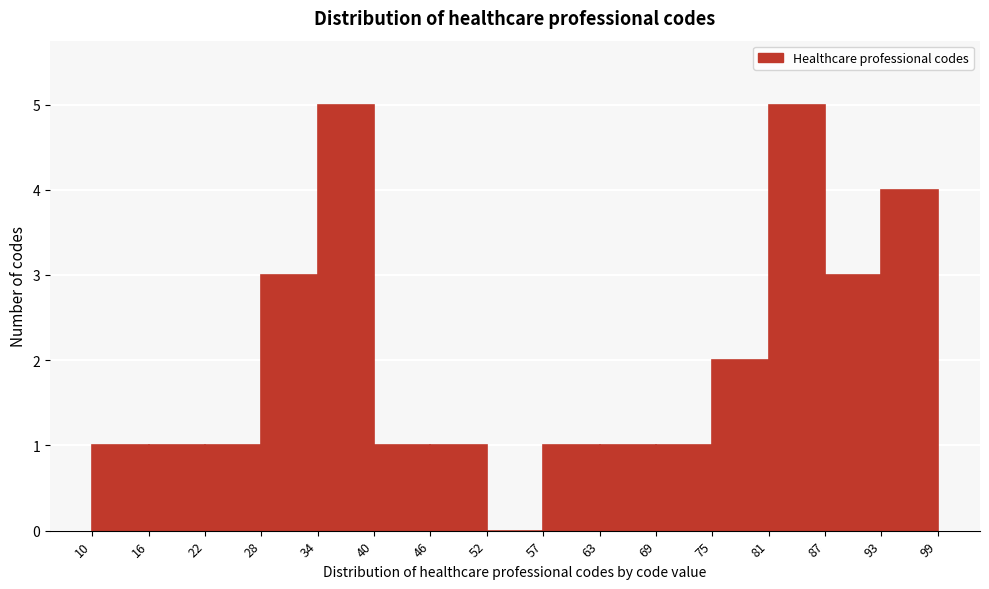

Reading left to right, list every bar in this chart as the range it spans on the x-axis followed by its height. The values are not printed on the chart, so give them approximately, as read against the axis.

10 to 16: 1
16 to 22: 1
22 to 28: 1
28 to 34: 3
34 to 40: 5
40 to 46: 1
46 to 52: 1
52 to 57: 0
57 to 63: 1
63 to 69: 1
69 to 75: 1
75 to 81: 2
81 to 87: 5
87 to 93: 3
93 to 99: 4